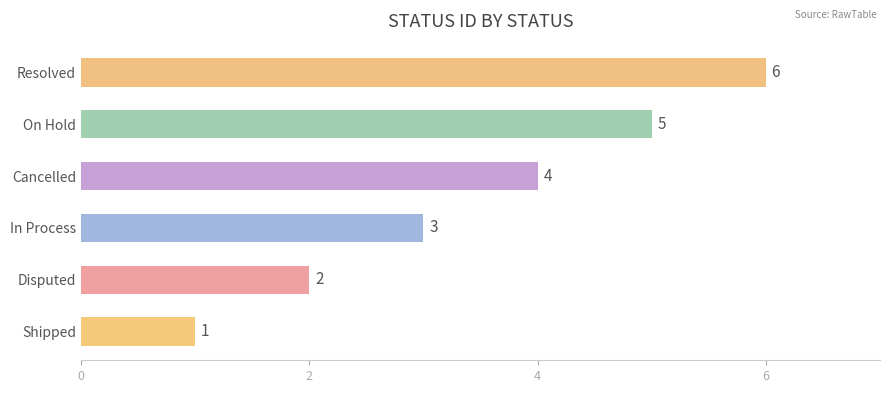

List the labels in order of value, smallest first.

Shipped, Disputed, In Process, Cancelled, On Hold, Resolved